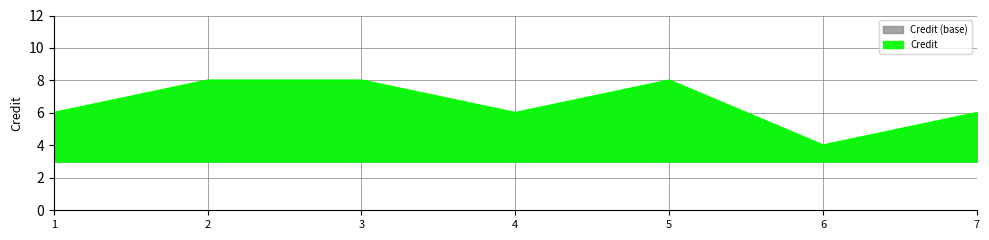

Rank the categories by value from lowest to highest.

6, 1, 4, 7, 2, 3, 5